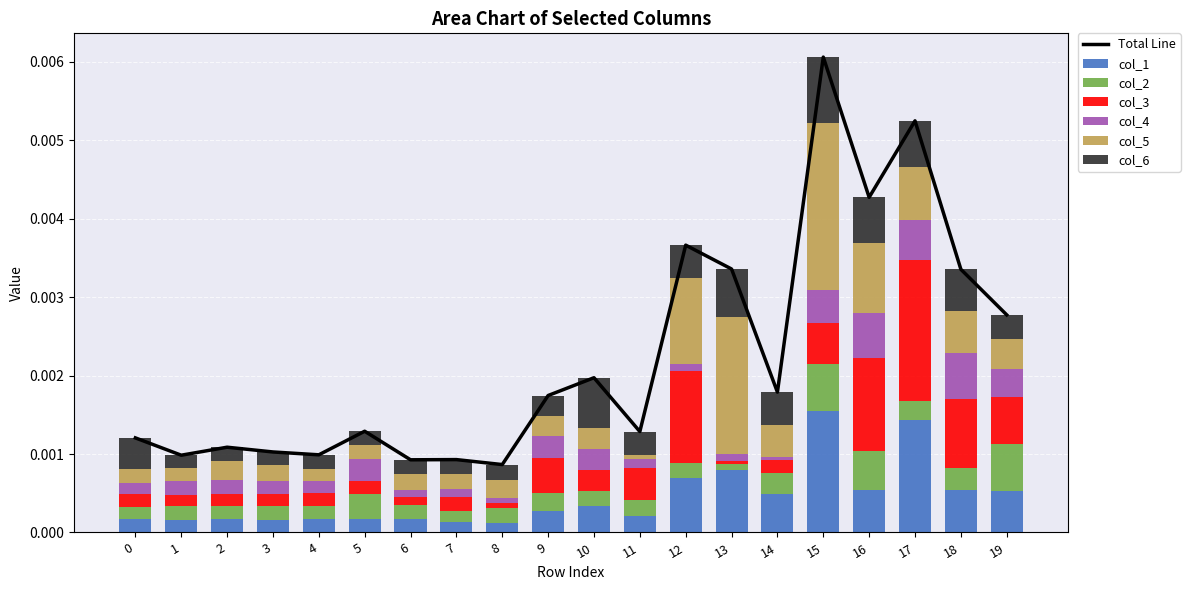

Which category has the highest value across all series?

15